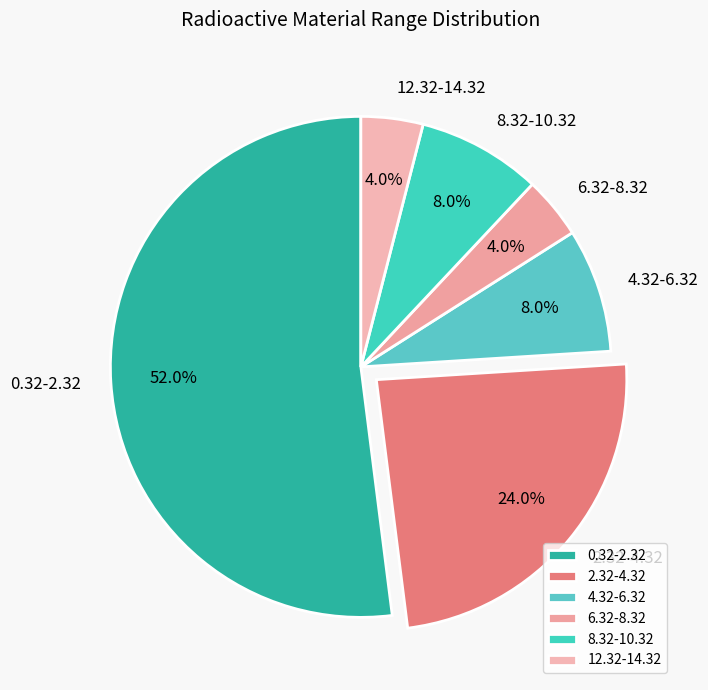

To the nearest percent, what is the combined percentage of 8.32-10.32 and 0.32-2.32?

60%